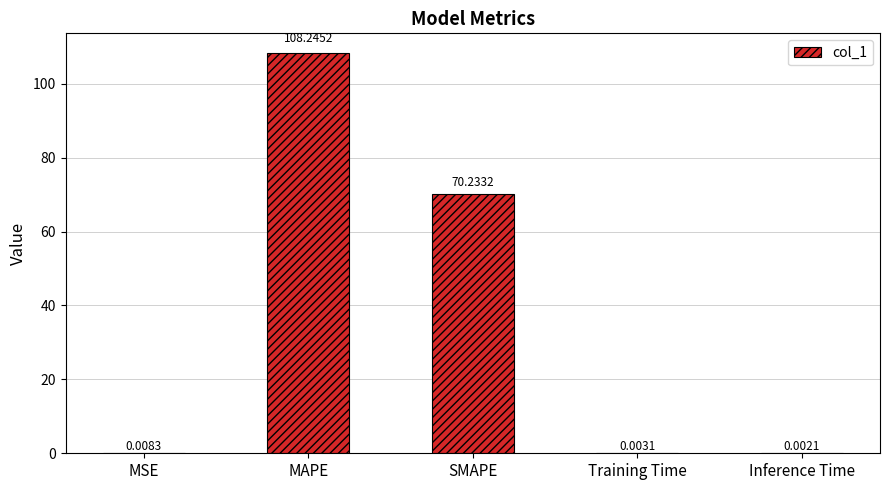

Where is the data nearest to the value 54?

SMAPE